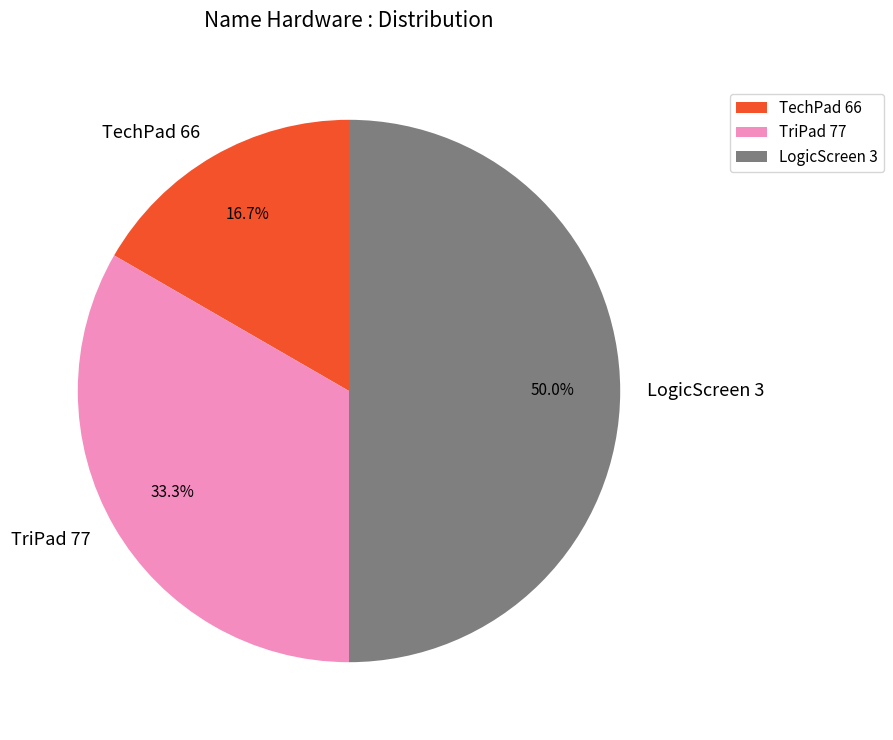

Between LogicScreen 3 and TechPad 66, which is larger?

LogicScreen 3